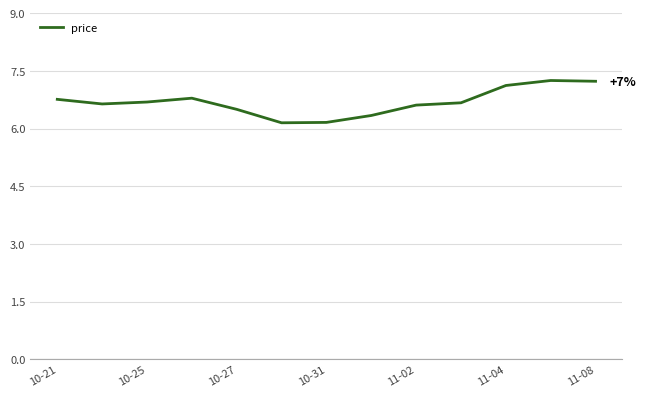

How many series are shown in this chart?

1